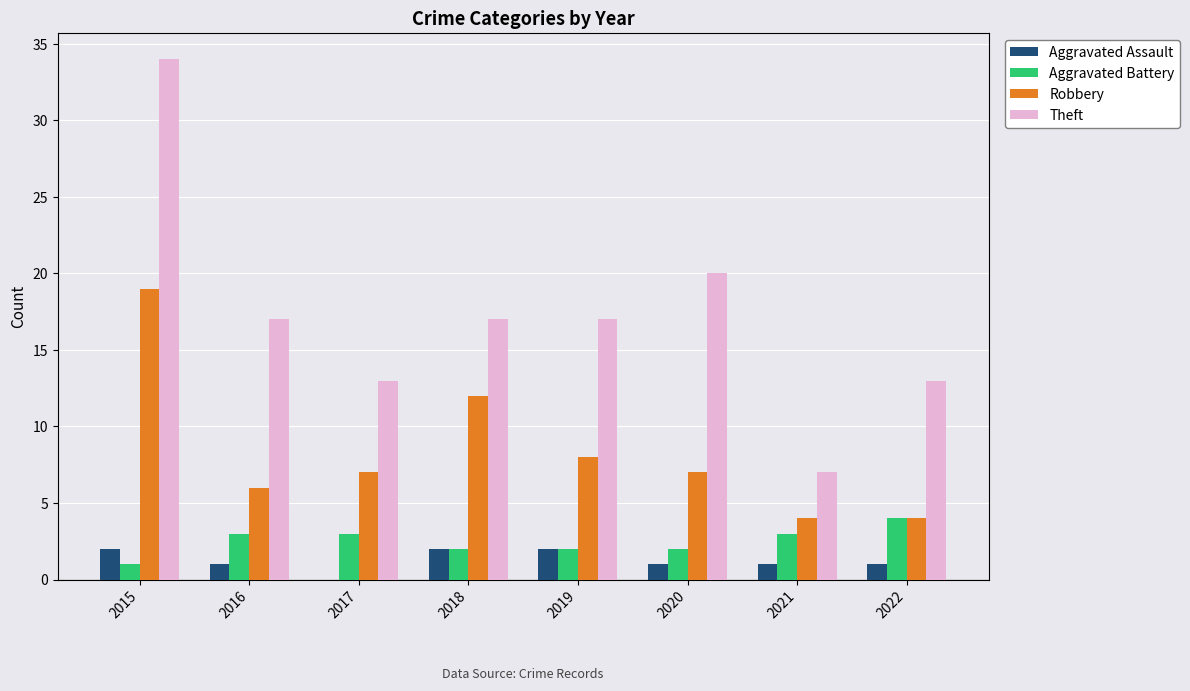

Are the bars grouped side by side (vs. stacked)?

Yes